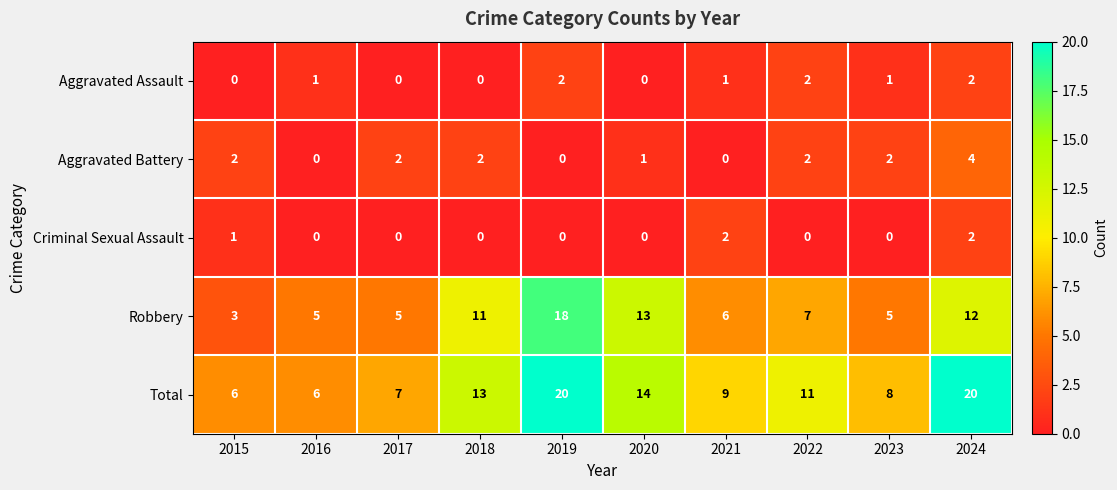

Which series has the widest spread of values?

Robbery